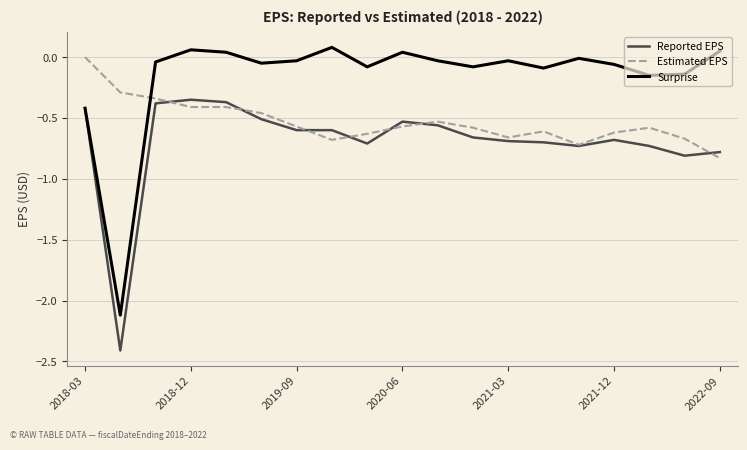

Is this an area chart (filled region under the line)?

No